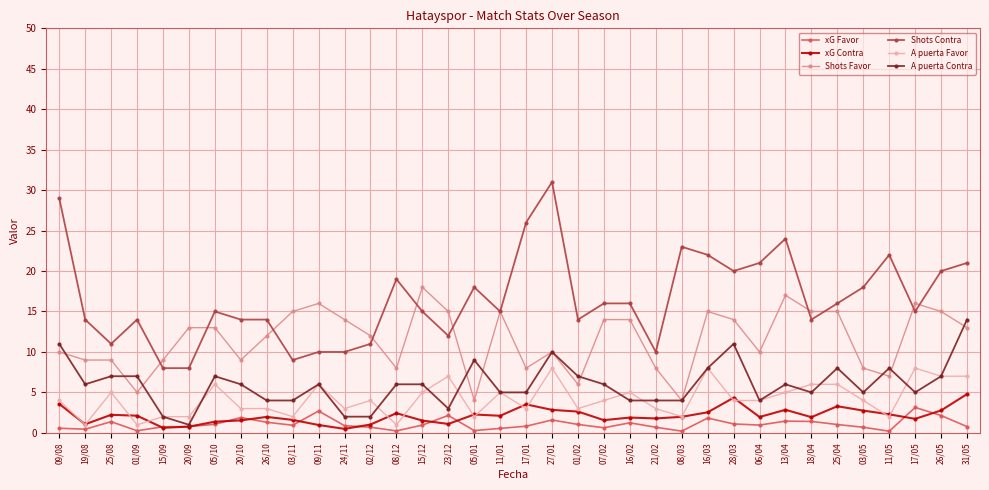

What is the maximum value for A puerta Favor?

8.0